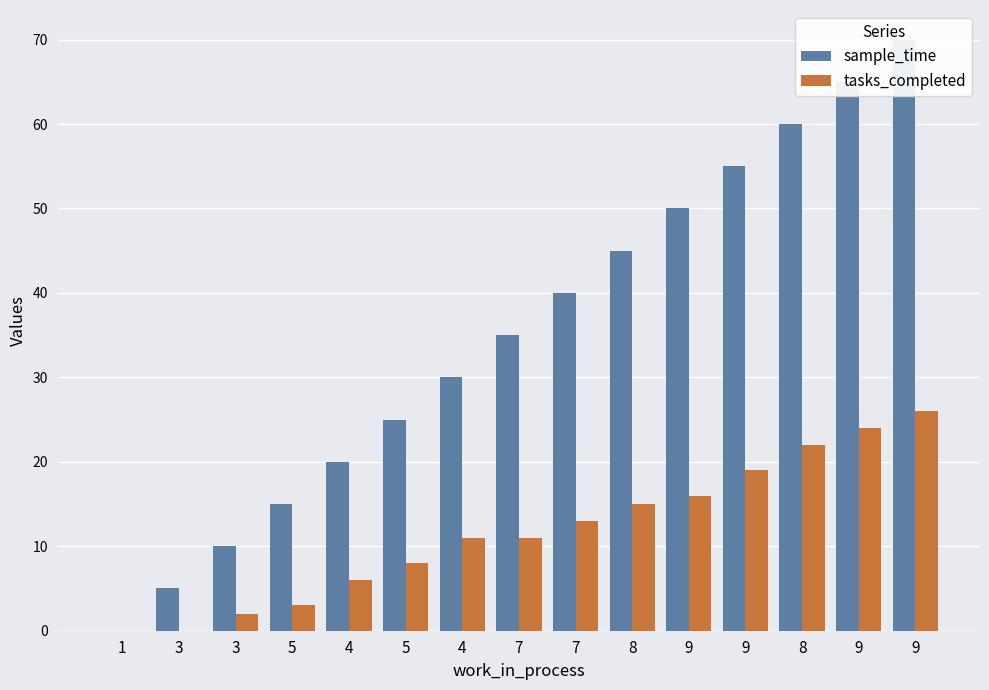

Which category has the lowest value across all series?

1